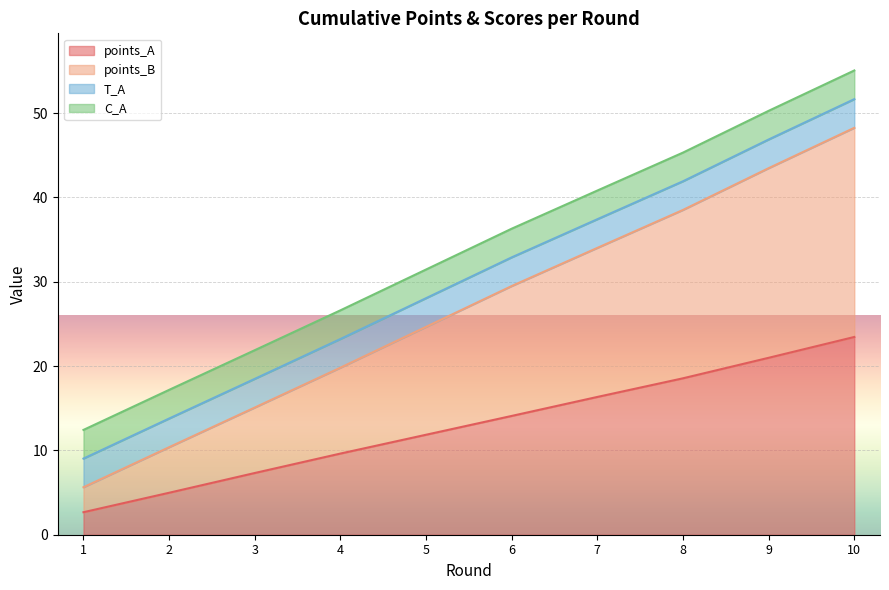

What is the sum of all points_B values?

269.3